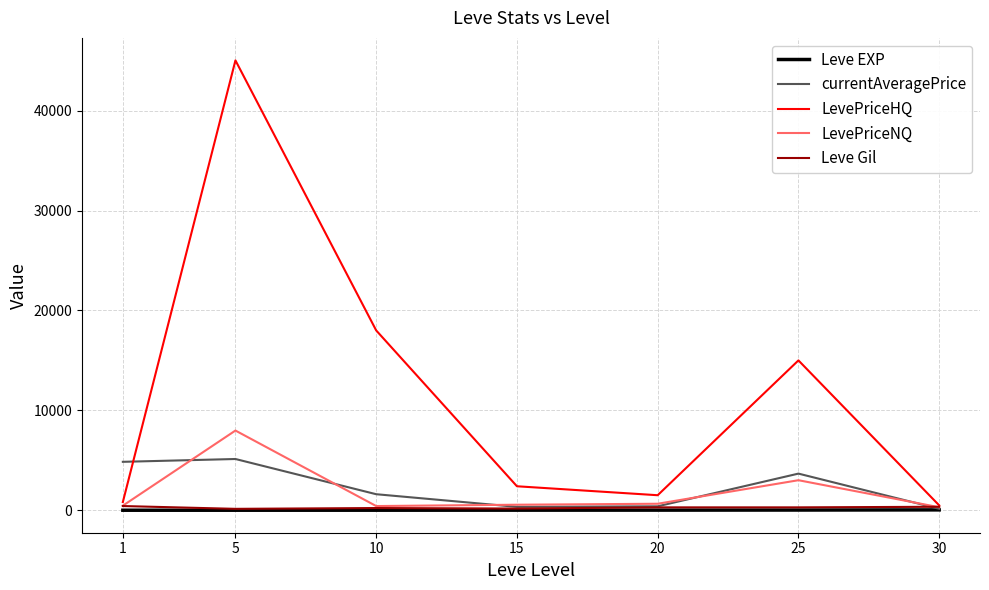

What is the sum of the LevePriceNQ values at 30 and 25?

3306